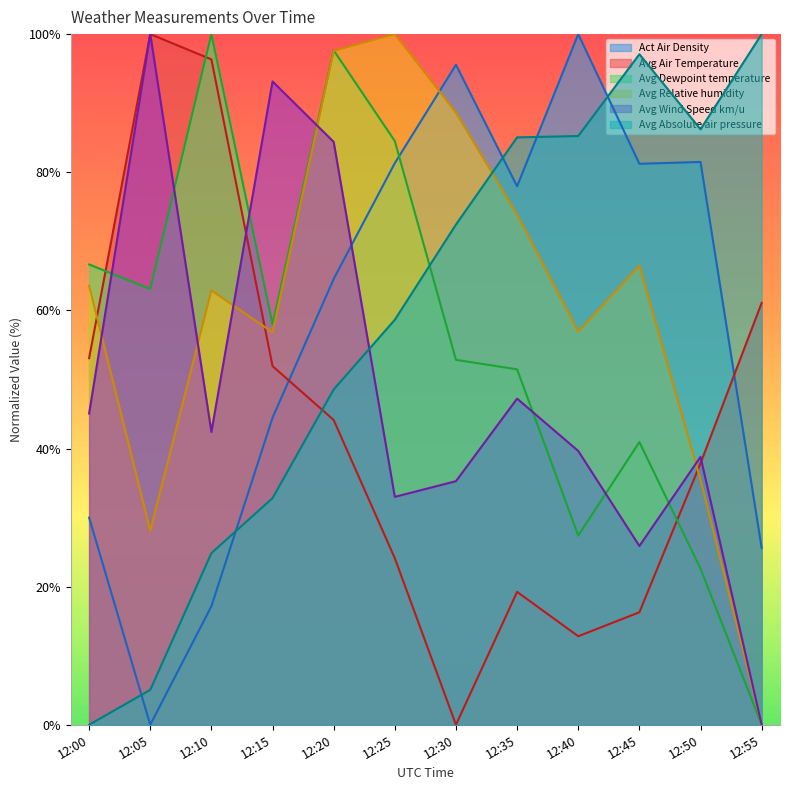

What is the average value of the Avg Absolute air pressure series?

58.0